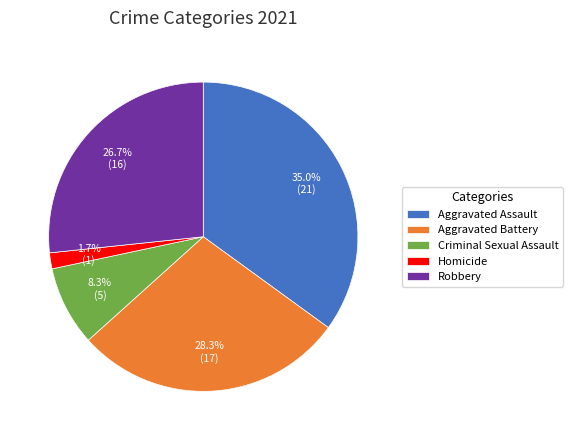

To the nearest percent, what is the difference between the Aggravated Assault and Homicide slice percentages?

33%